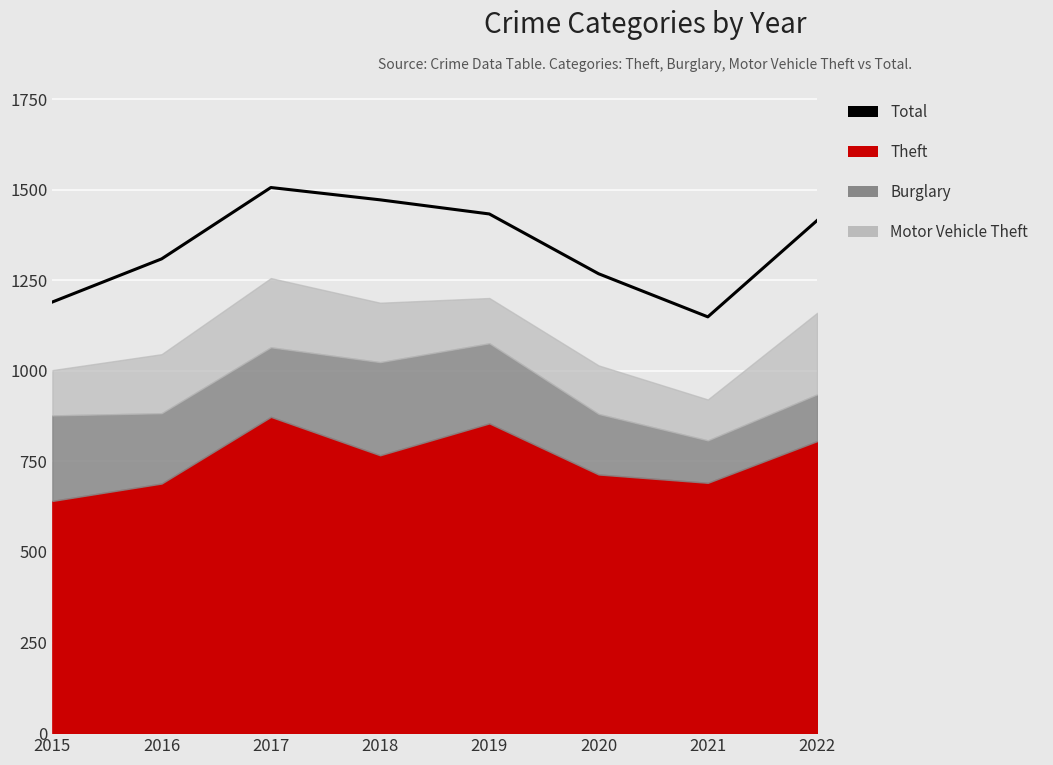

At which label is the value closest to 1327?

2016